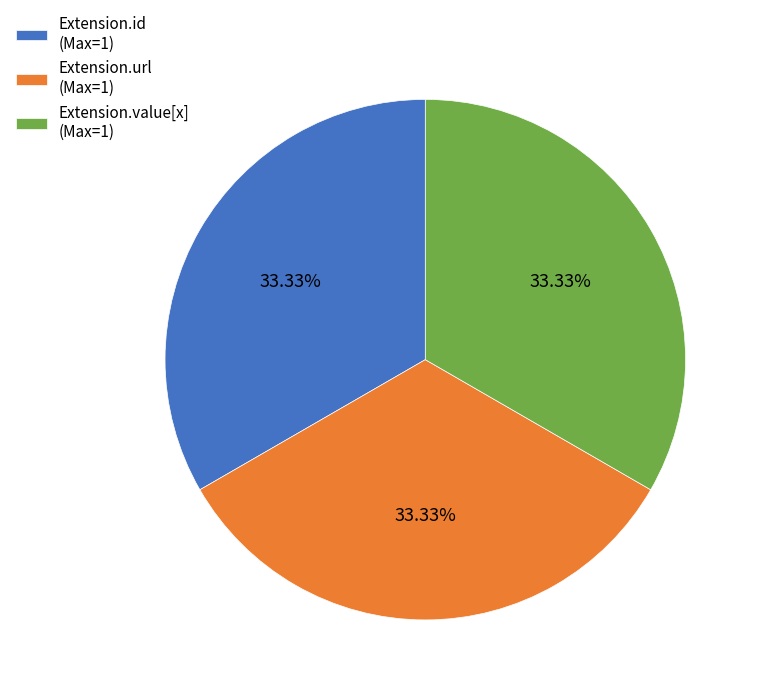

Is there a majority slice in this chart?

No